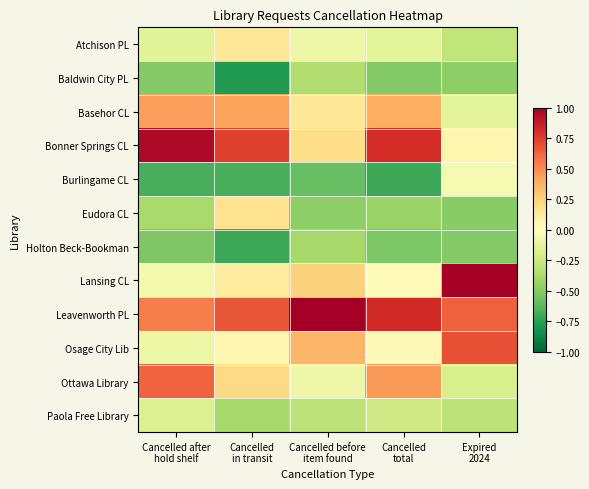

Reading left to right, what are all the values shown in this chart?

Atchison PL: Cancelled after
hold shelf=-0.1	Cancelled
in transit=0.2	Cancelled before
item found=-0.1	Cancelled
total=-0.1	Expired
2024=-0.3
Baldwin City PL: Cancelled after
hold shelf=-0.5	Cancelled
in transit=-0.8	Cancelled before
item found=-0.4	Cancelled
total=-0.5	Expired
2024=-0.5
Basehor CL: Cancelled after
hold shelf=0.4	Cancelled
in transit=0.4	Cancelled before
item found=0.2	Cancelled
total=0.4	Expired
2024=-0.1
Bonner Springs CL: Cancelled after
hold shelf=1.0	Cancelled
in transit=0.7	Cancelled before
item found=0.2	Cancelled
total=0.8	Expired
2024=0.1
Burlingame CL: Cancelled after
hold shelf=-0.7	Cancelled
in transit=-0.7	Cancelled before
item found=-0.6	Cancelled
total=-0.7	Expired
2024=-0.1
Eudora CL: Cancelled after
hold shelf=-0.4	Cancelled
in transit=0.2	Cancelled before
item found=-0.5	Cancelled
total=-0.4	Expired
2024=-0.5
Holton Beck-Bookman: Cancelled after
hold shelf=-0.5	Cancelled
in transit=-0.7	Cancelled before
item found=-0.4	Cancelled
total=-0.5	Expired
2024=-0.5
Lansing CL: Cancelled after
hold shelf=-0.1	Cancelled
in transit=0.1	Cancelled before
item found=0.3	Cancelled
total=0.0	Expired
2024=1.0
Leavenworth PL: Cancelled after
hold shelf=0.5	Cancelled
in transit=0.7	Cancelled before
item found=1.0	Cancelled
total=0.8	Expired
2024=0.6
Osage City Lib: Cancelled after
hold shelf=-0.1	Cancelled
in transit=0.0	Cancelled before
item found=0.4	Cancelled
total=0.0	Expired
2024=0.7
Ottawa Library: Cancelled after
hold shelf=0.6	Cancelled
in transit=0.2	Cancelled before
item found=-0.1	Cancelled
total=0.5	Expired
2024=-0.2
Paola Free Library: Cancelled after
hold shelf=-0.2	Cancelled
in transit=-0.4	Cancelled before
item found=-0.3	Cancelled
total=-0.2	Expired
2024=-0.3